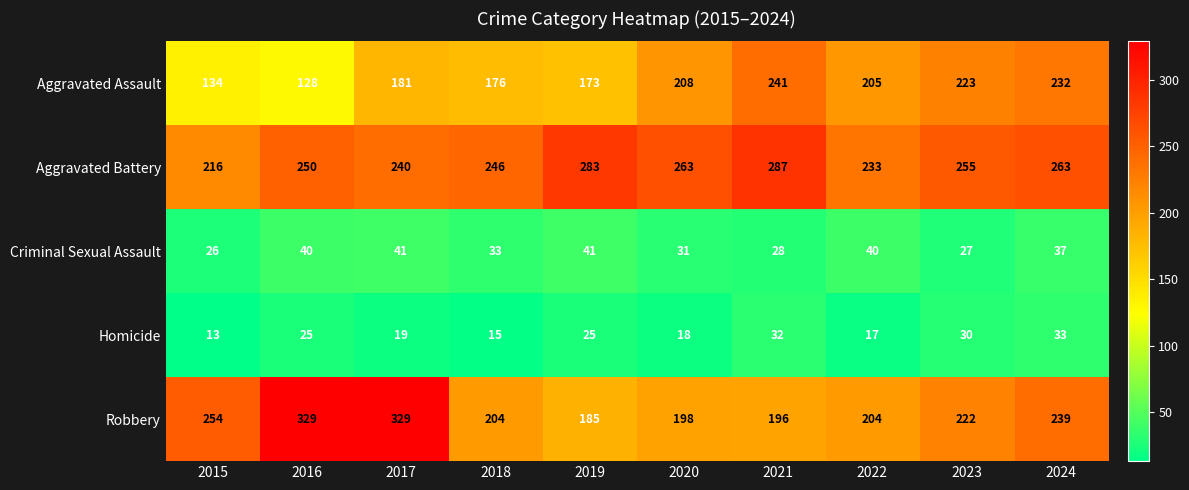

How many distinct data groups are displayed?

5